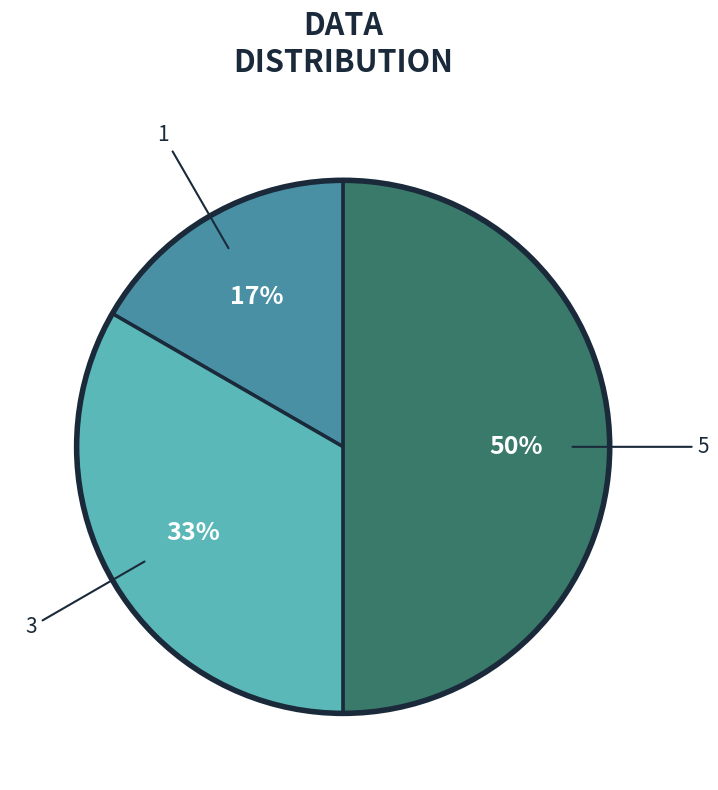

Does 3 account for over 50% of the chart?

No